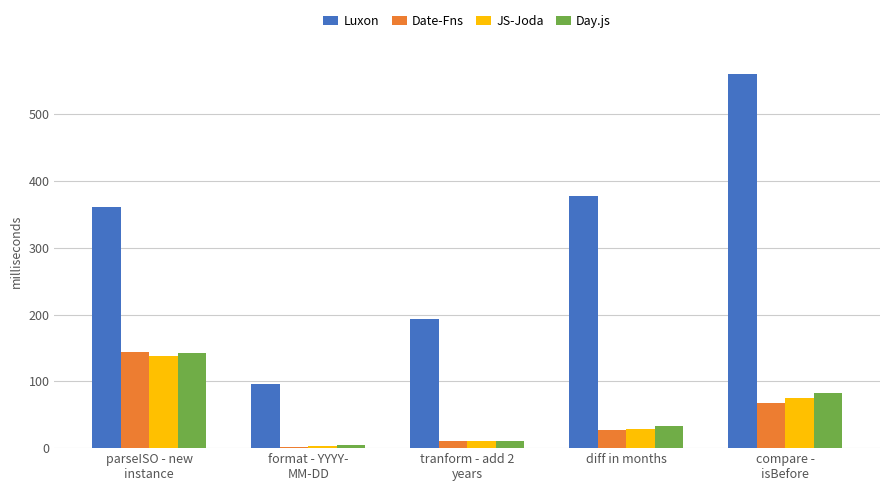

Which series has the largest total across all categories?

Luxon